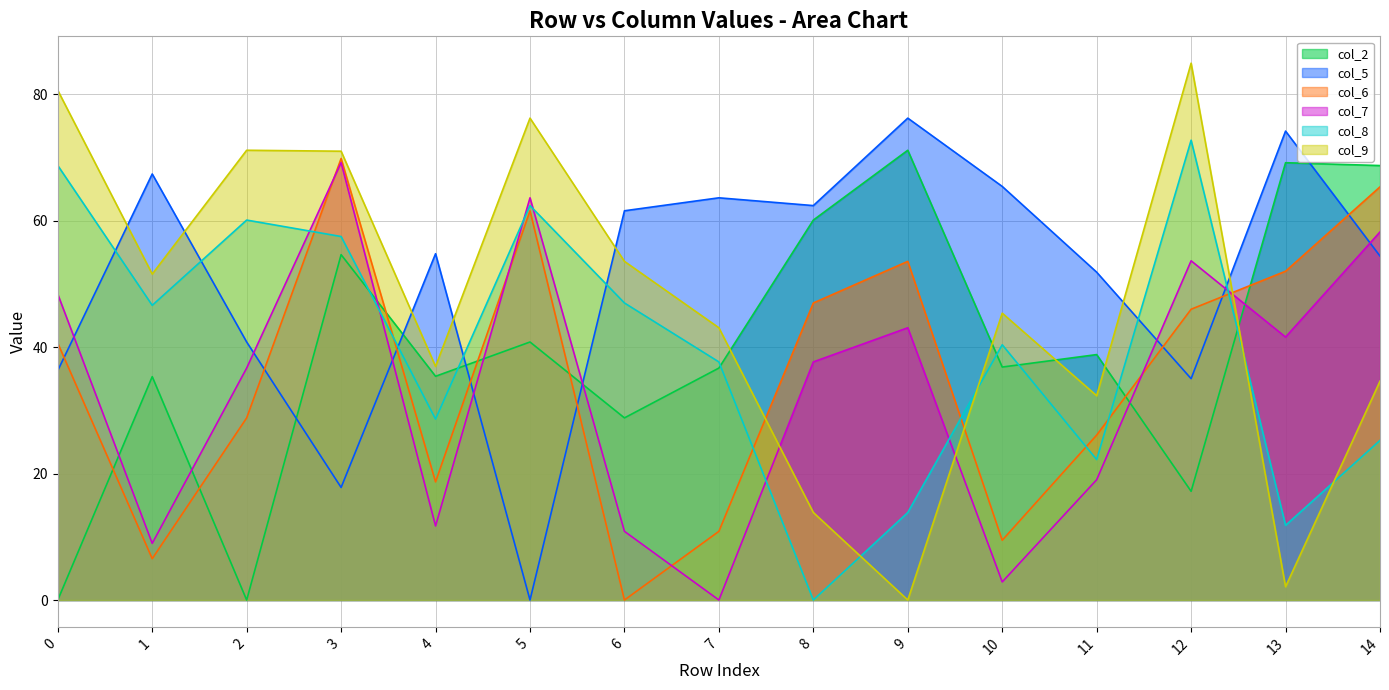

What is the value of the col_6 point at the 15th from the left?

65.3